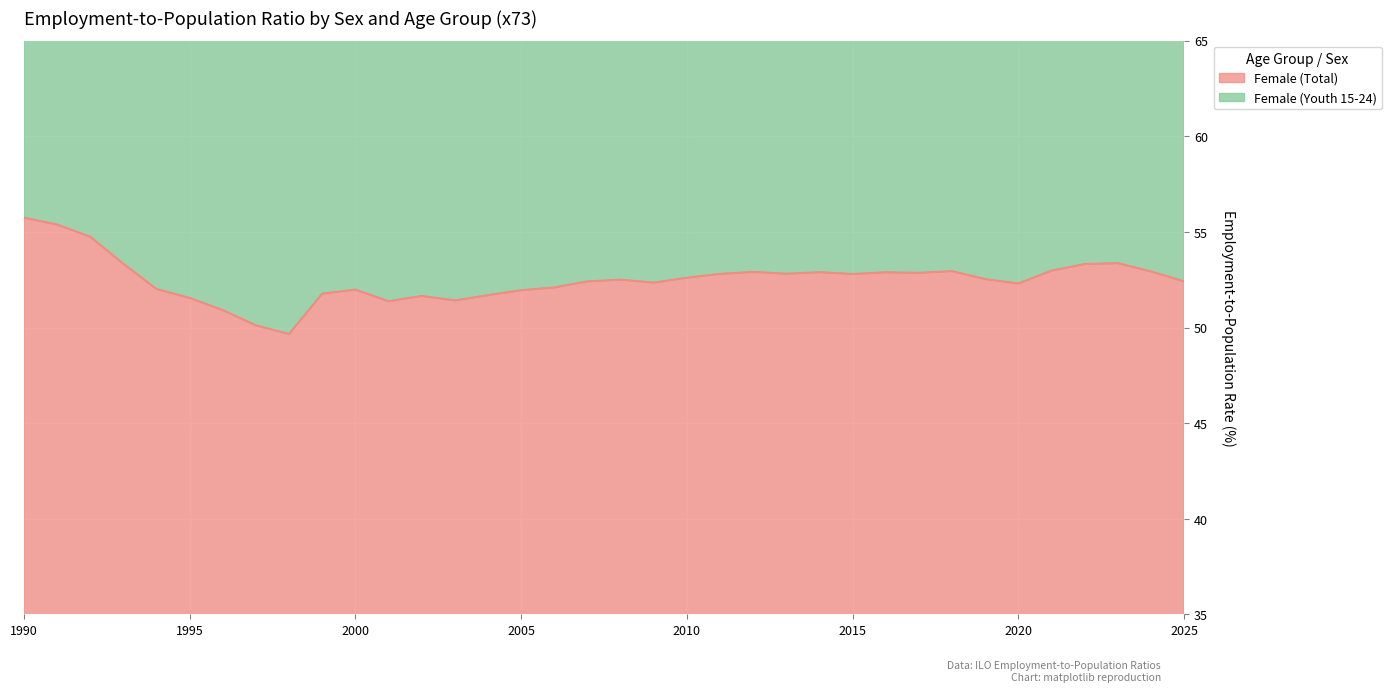

What is the difference between the values at 2017 and 2011?

0.1